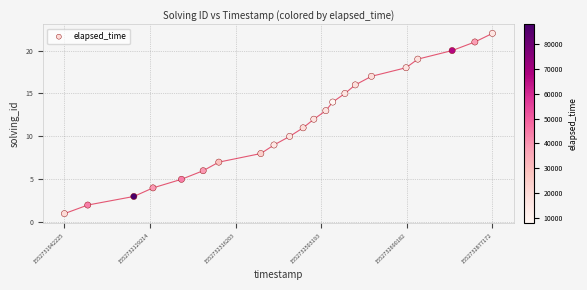

What is the range of Y values (max minus min)?

21